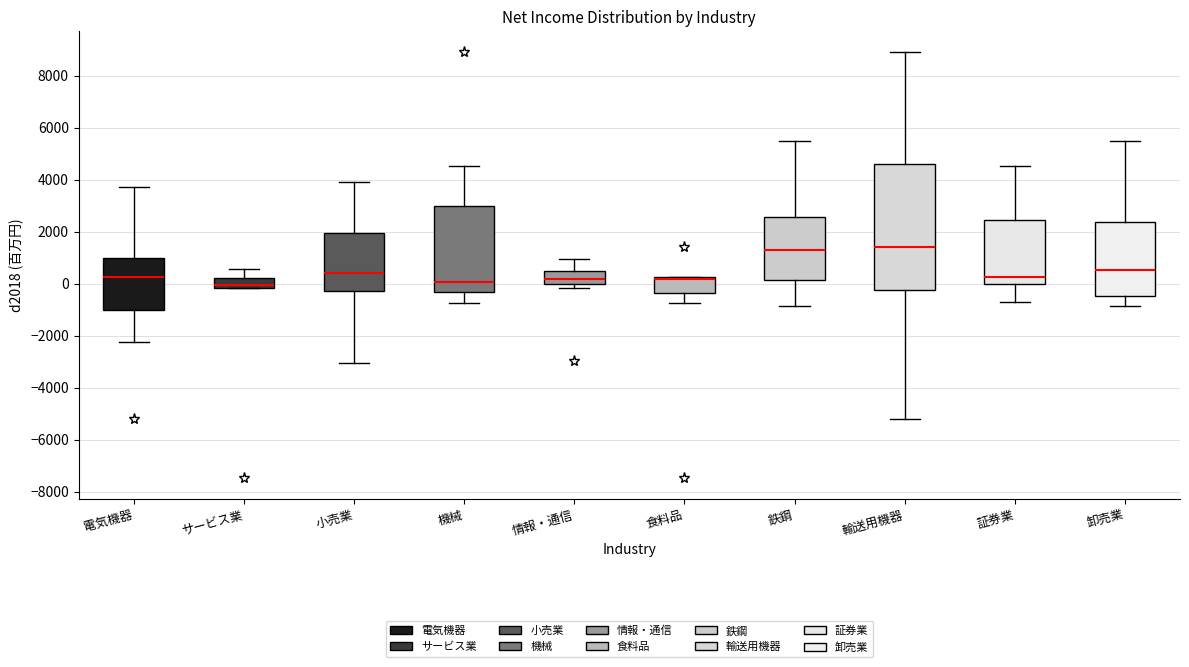

Which box is the tallest, from its lower edge to its upper edge?

輸送用機器